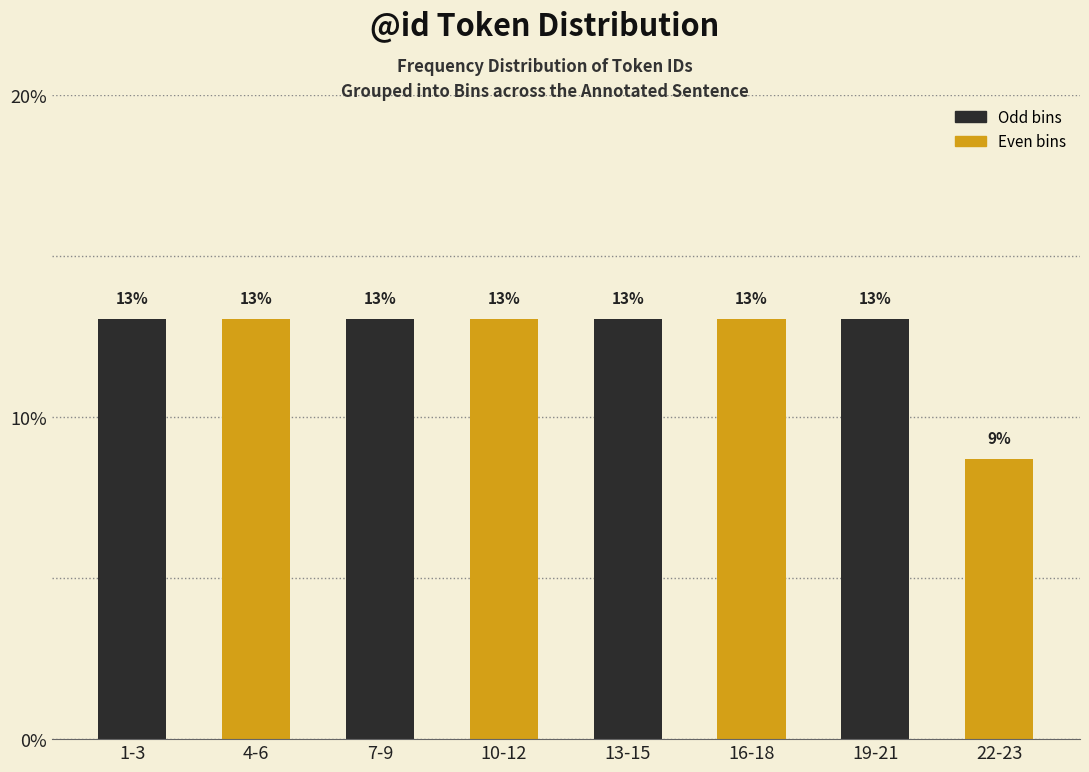

What is the sum of all values?

100.0